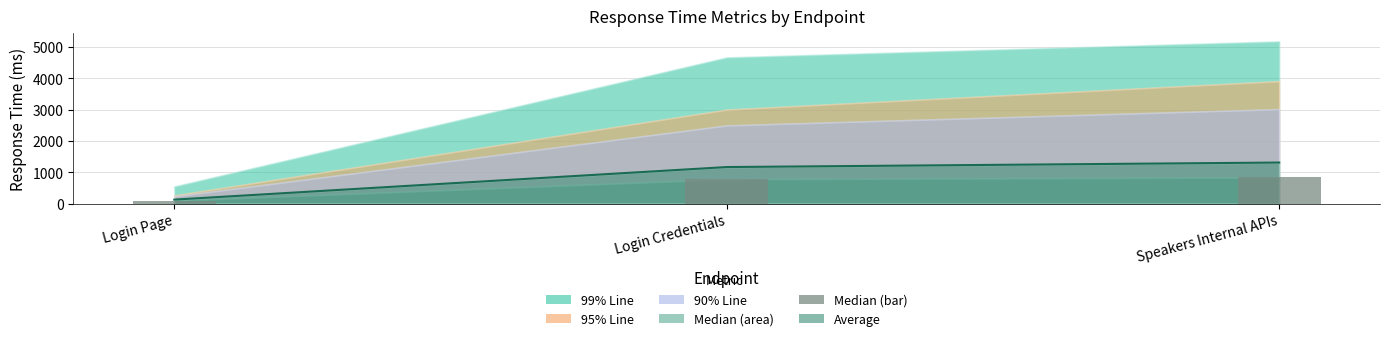

The value at Login Credentials is 783. True or false?

True